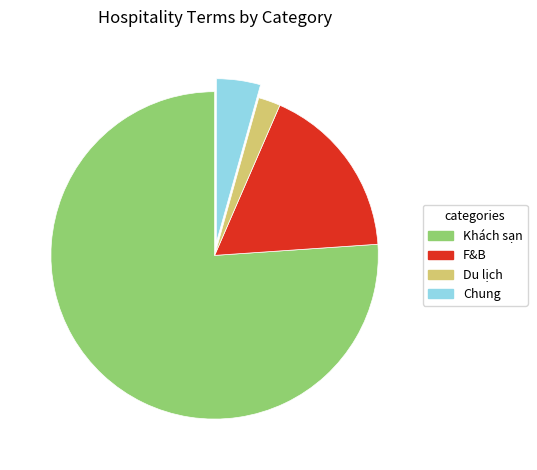

How many segments does this pie chart have?

4